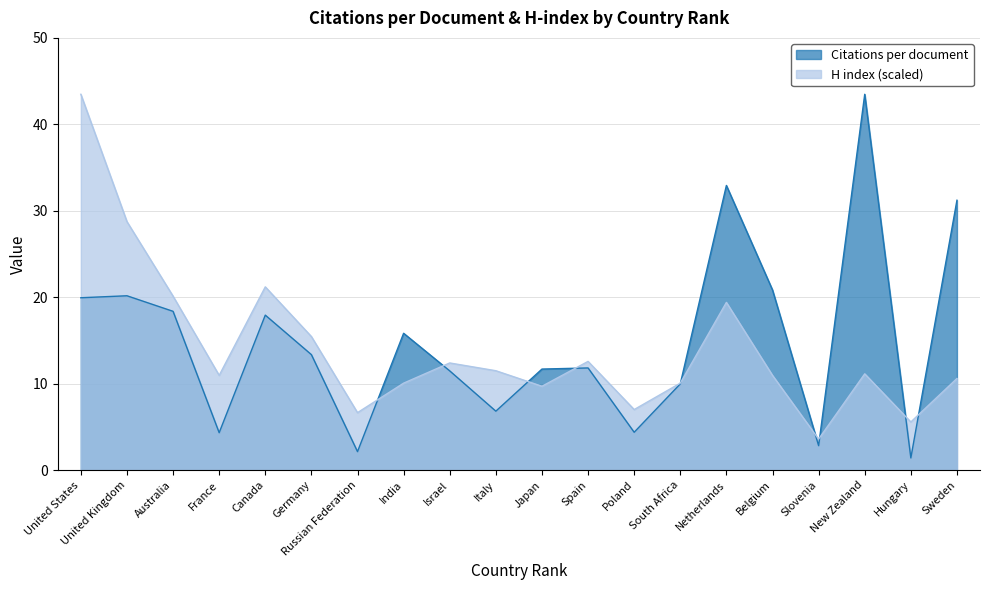

What position from the left is South Africa?

14